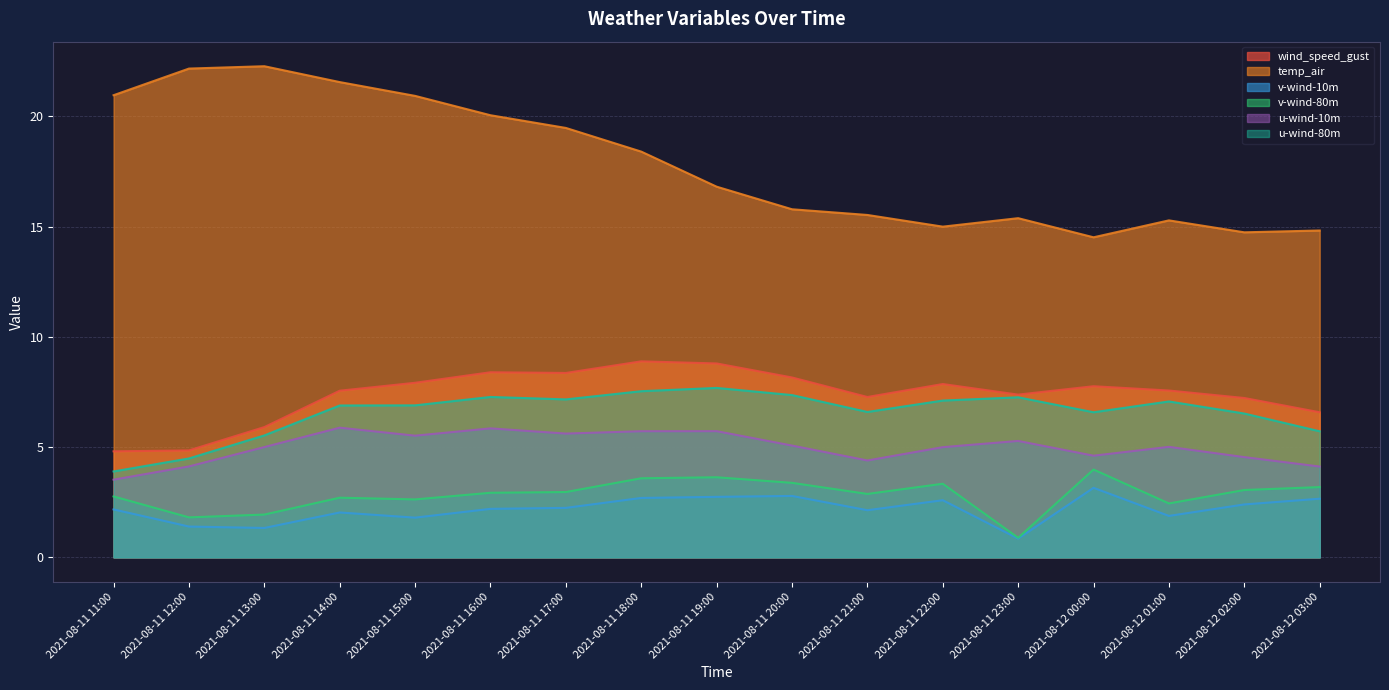

How many lines are shown in the chart?

6